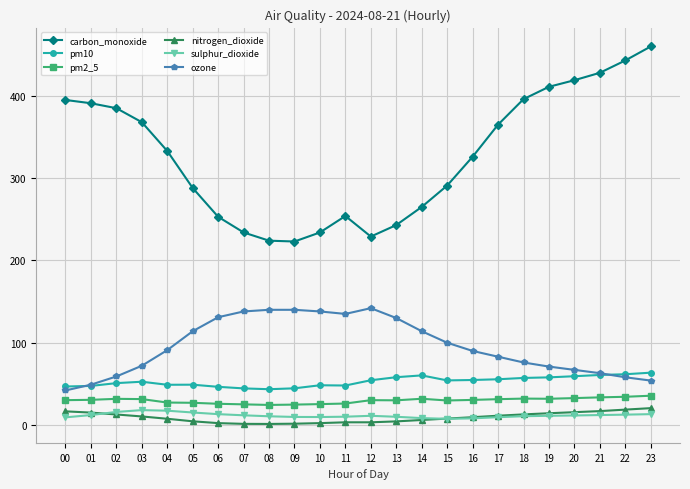

What is the maximum value shown in the chart?

460.0